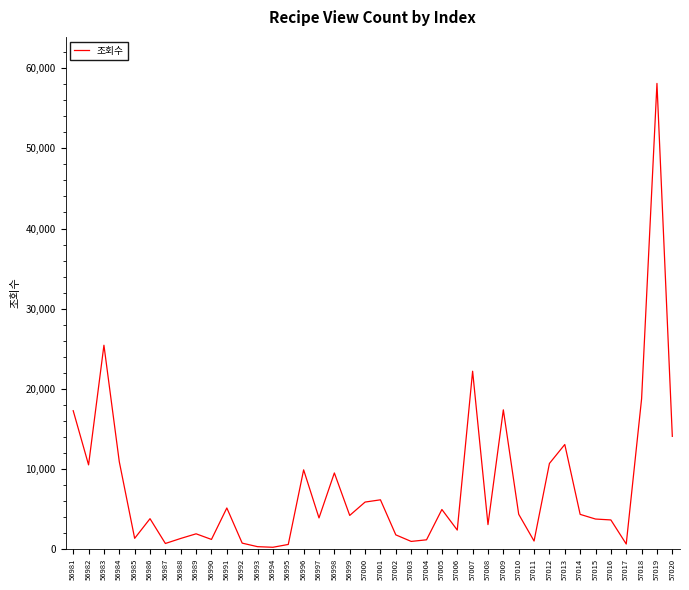

What is the difference between the maximum and minimum values?

57932